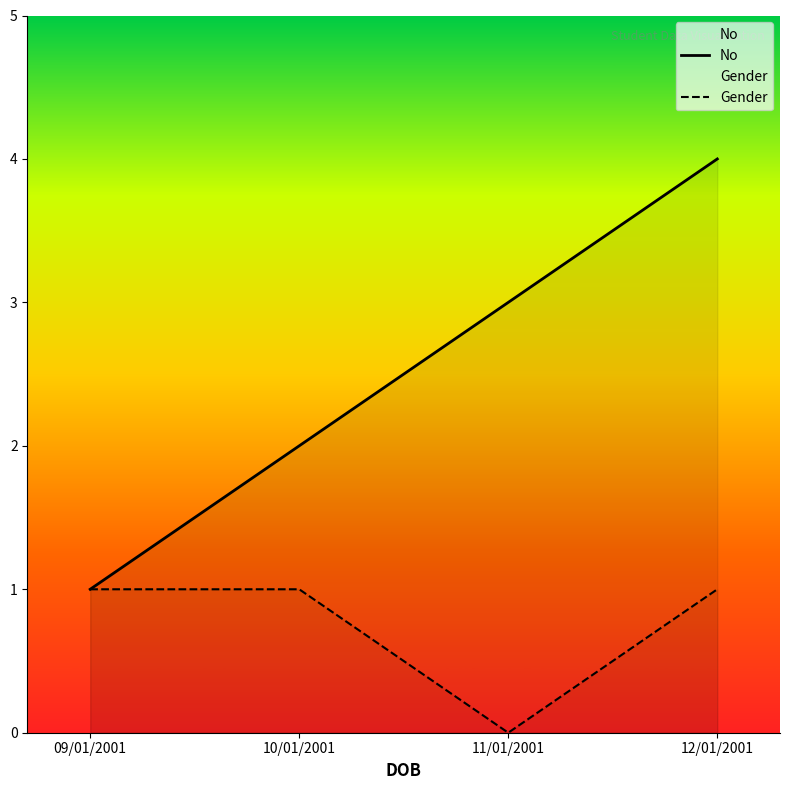

What is the sum of all No values?

10